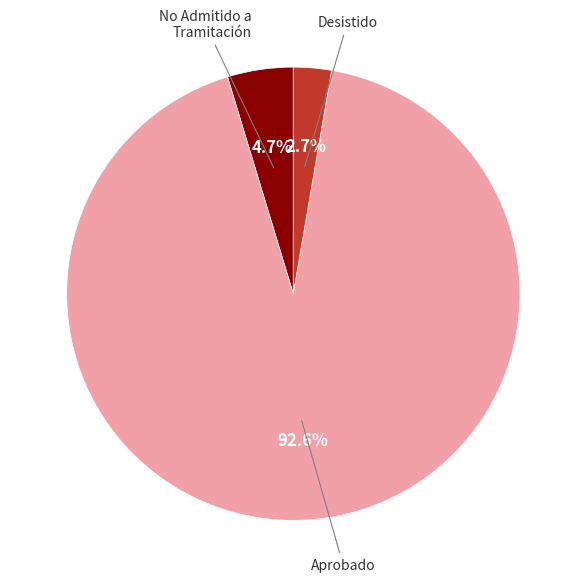

Is there any slice that represents more than half of the pie?

Yes